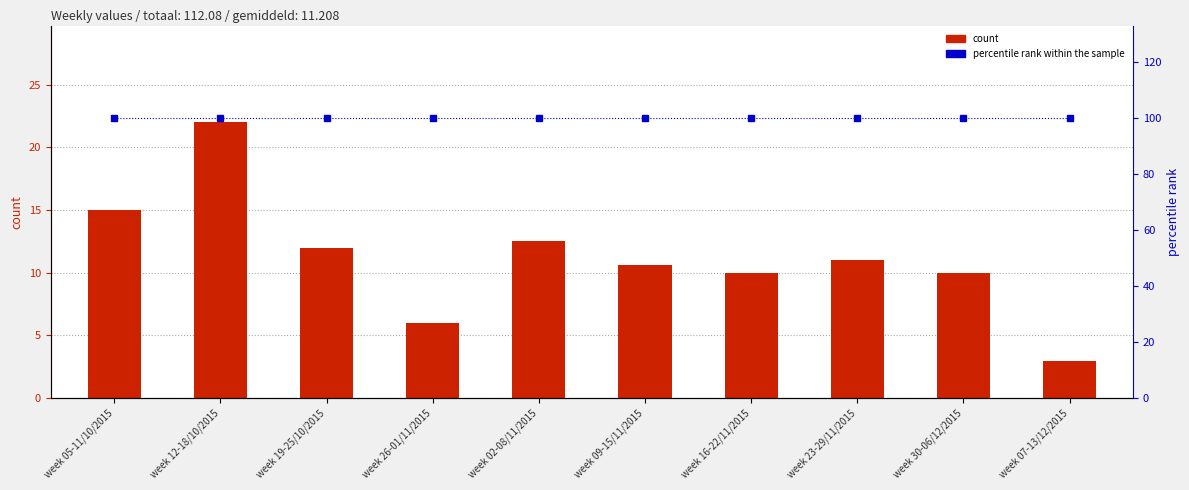

What is the value of the percentile rank within the sample bar at the 4th from the left?

100.0